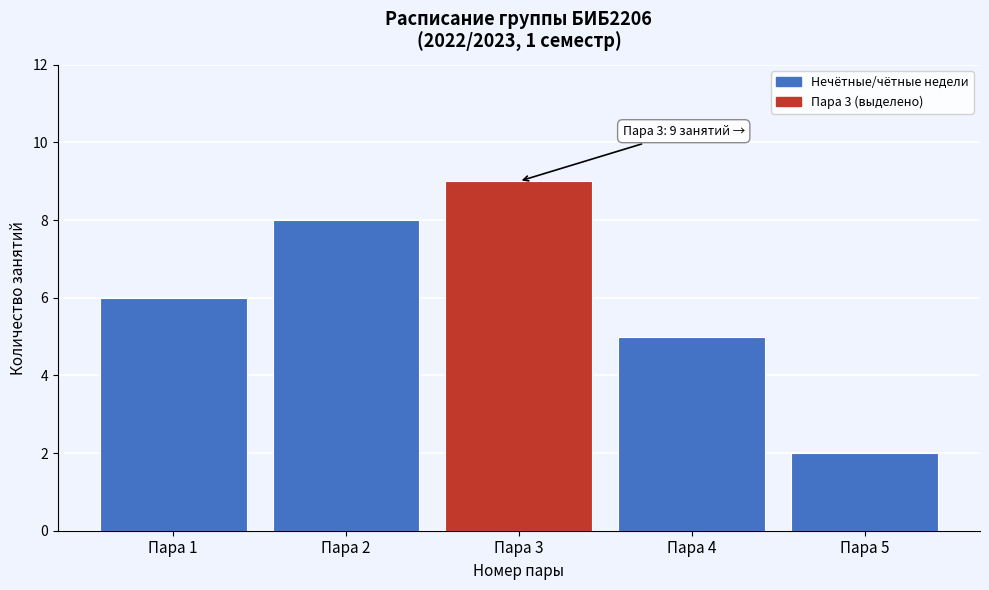

Reading right to left, what are all the values shown in this chart?

2	5	9	8	6